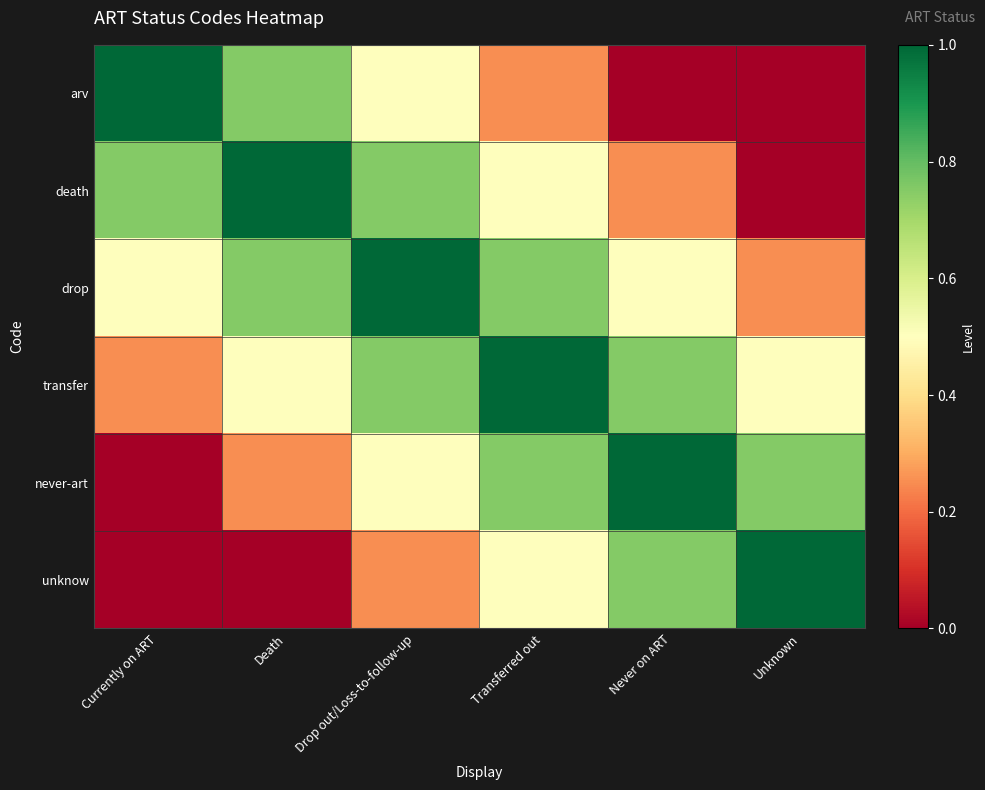

What is the spread (max minus min) of values at Currently on ART?

1.0